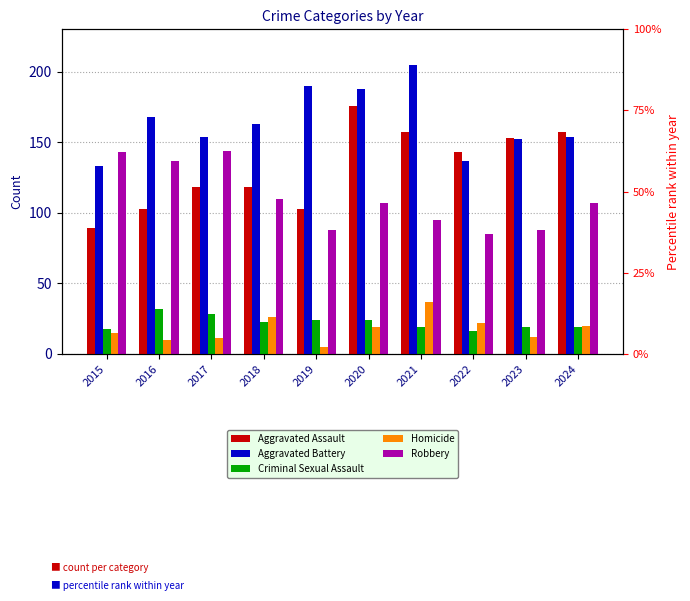

List the series in order of their peak value, highest first.

Aggravated Battery, Aggravated Assault, Robbery, Homicide, Criminal Sexual Assault